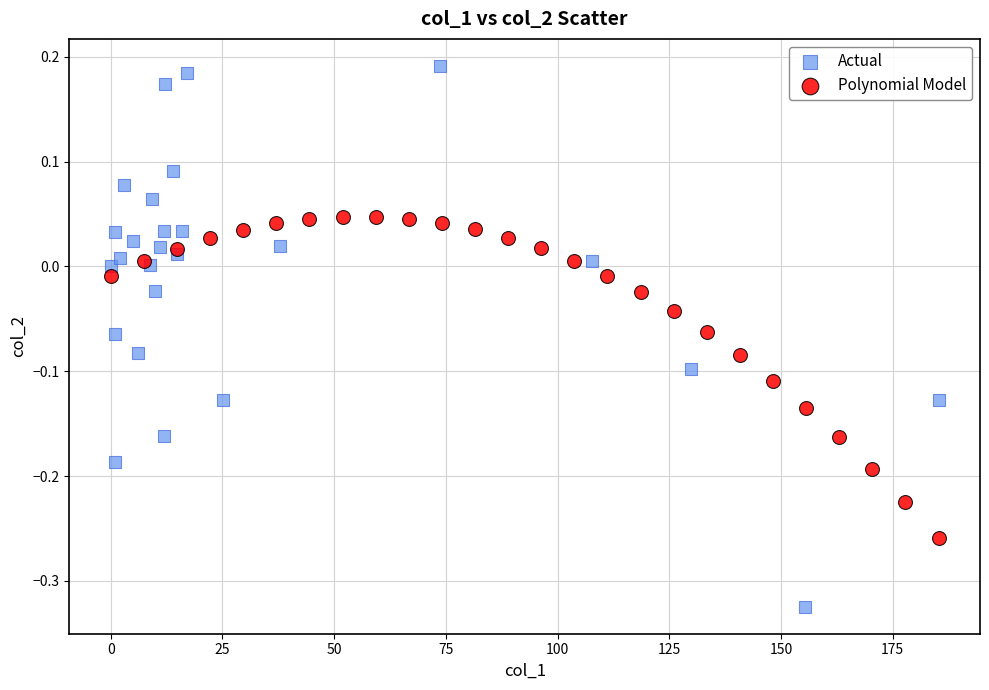

Which series contains the lowest Y value?

Actual